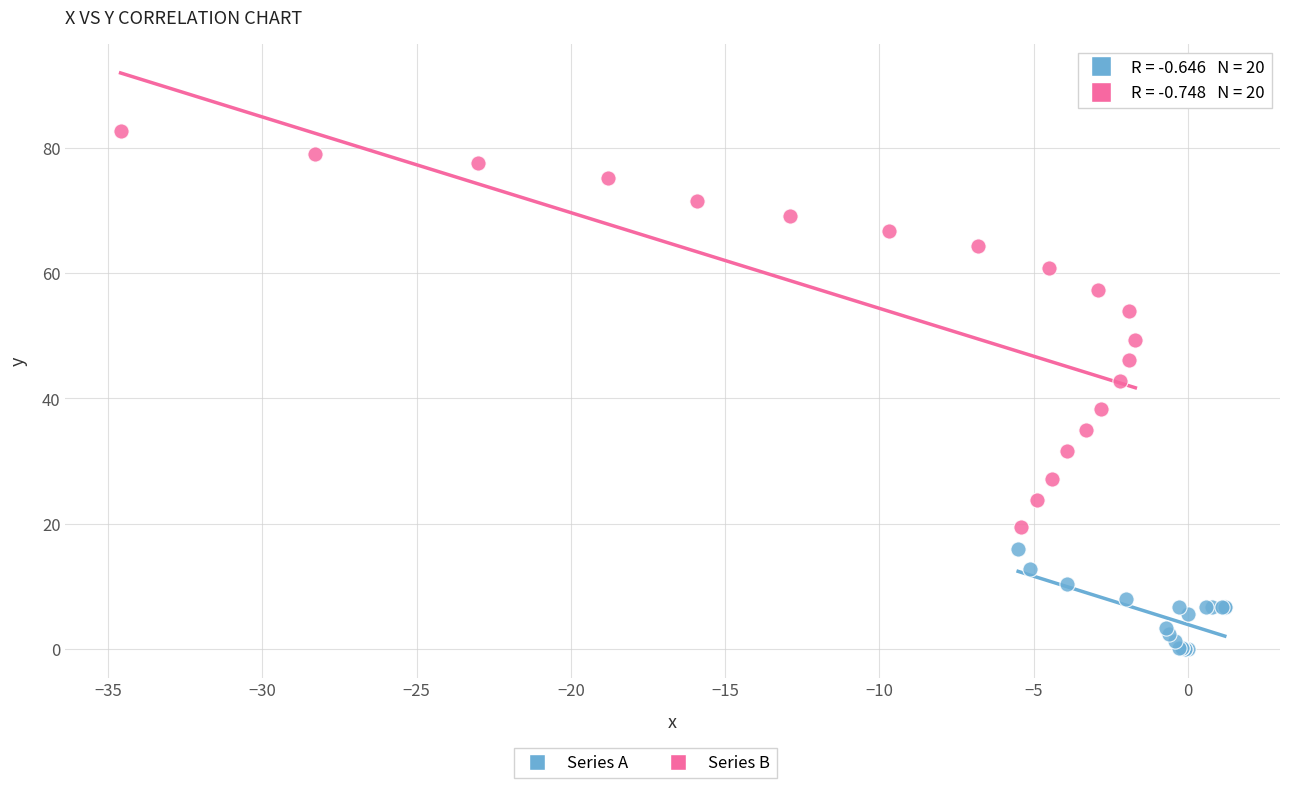

Which series contains the lowest Y value?

Series A